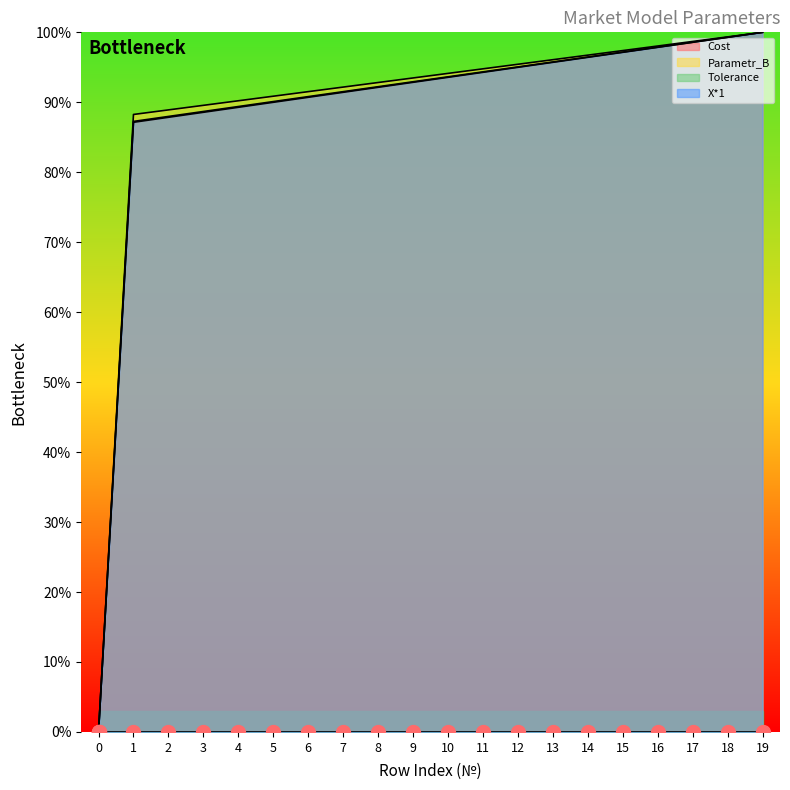

True or false: X*1 and Parametr_B intersect in this chart.

False